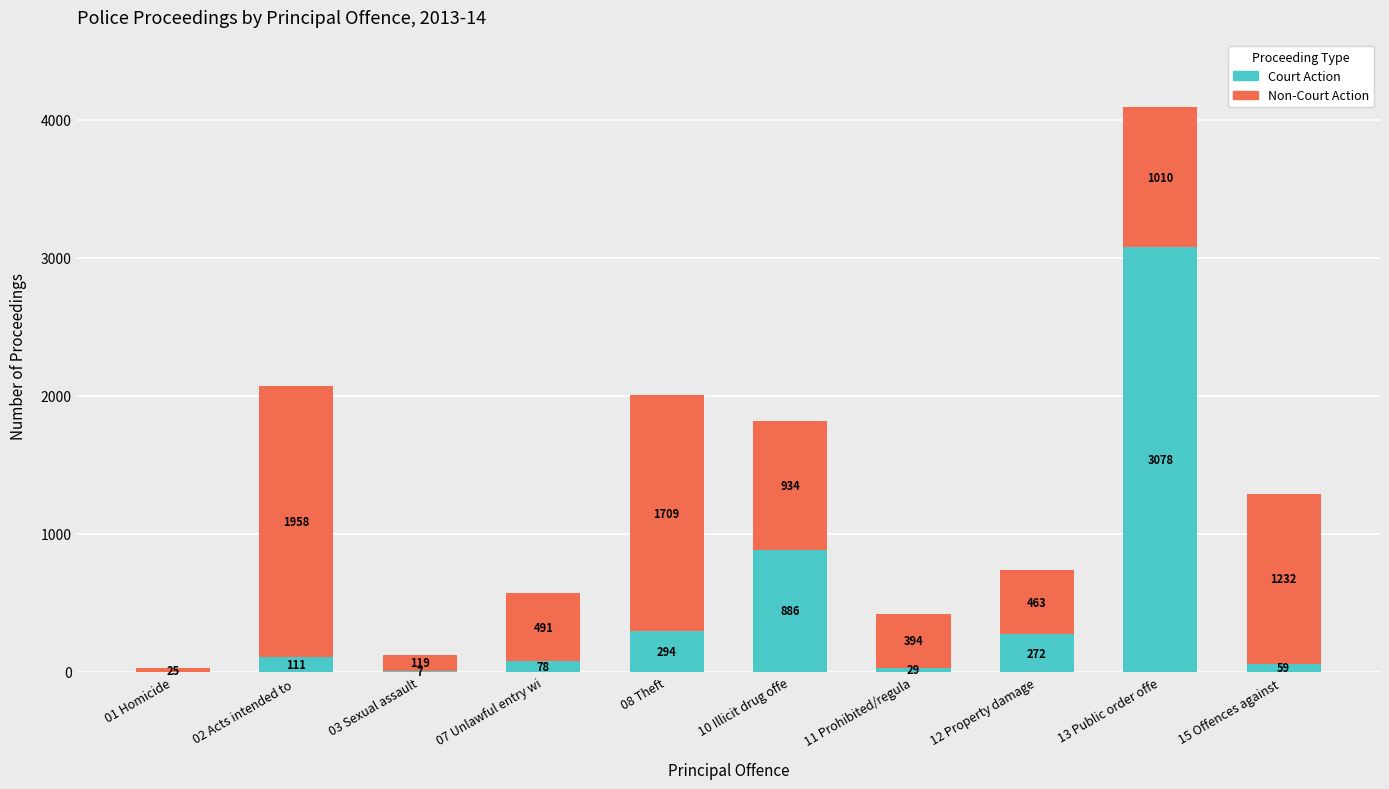

What is the total value across all series at 13 Public order offe?

4088